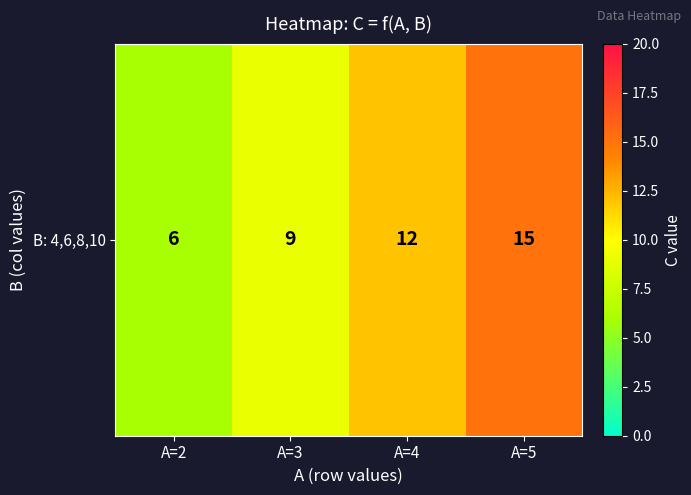

How many categories are shown in the chart?

4